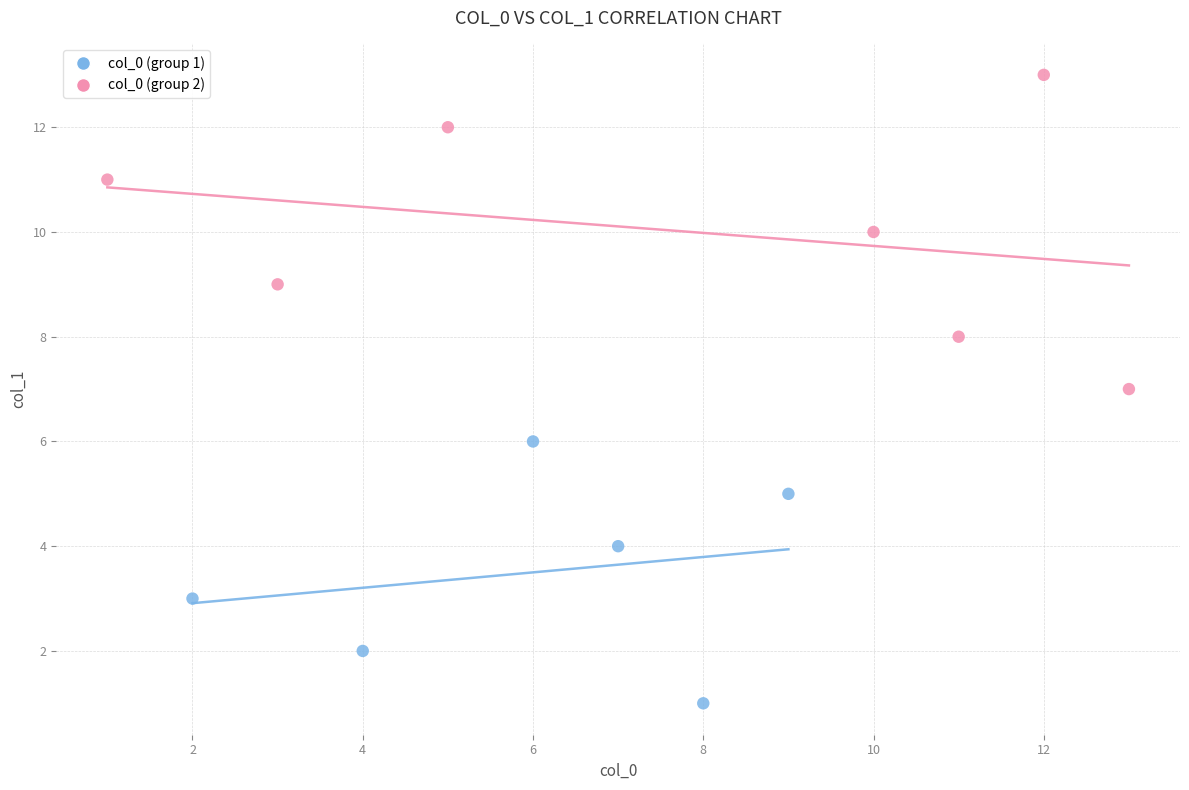

Which series contains the lowest Y value?

col_0 (group 1)